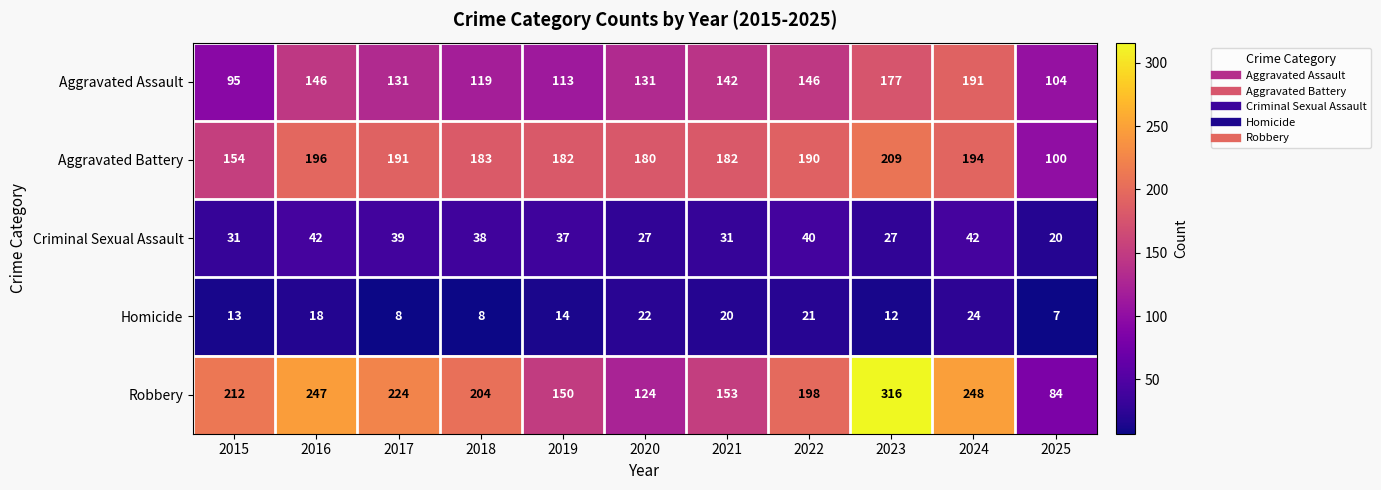

What is the total value across all series at 2025?

315